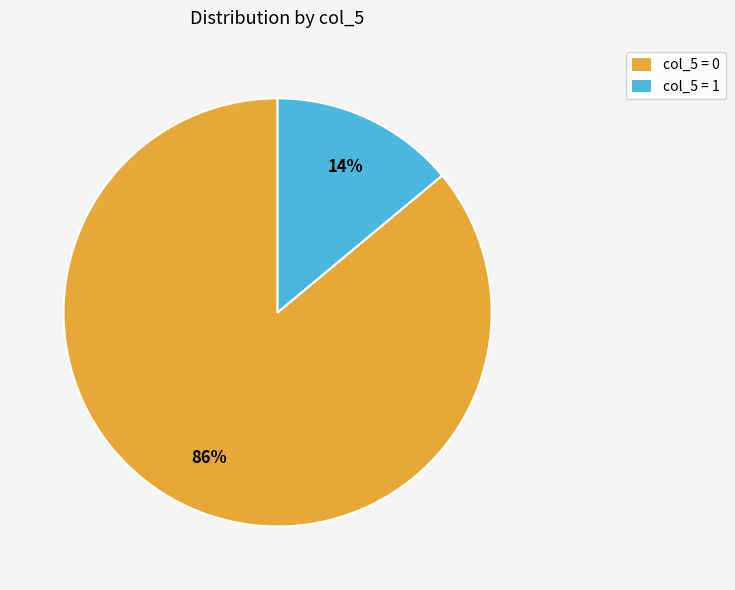

Combined, do col_5 = 1 and col_5 = 0 account for over 50%?

Yes